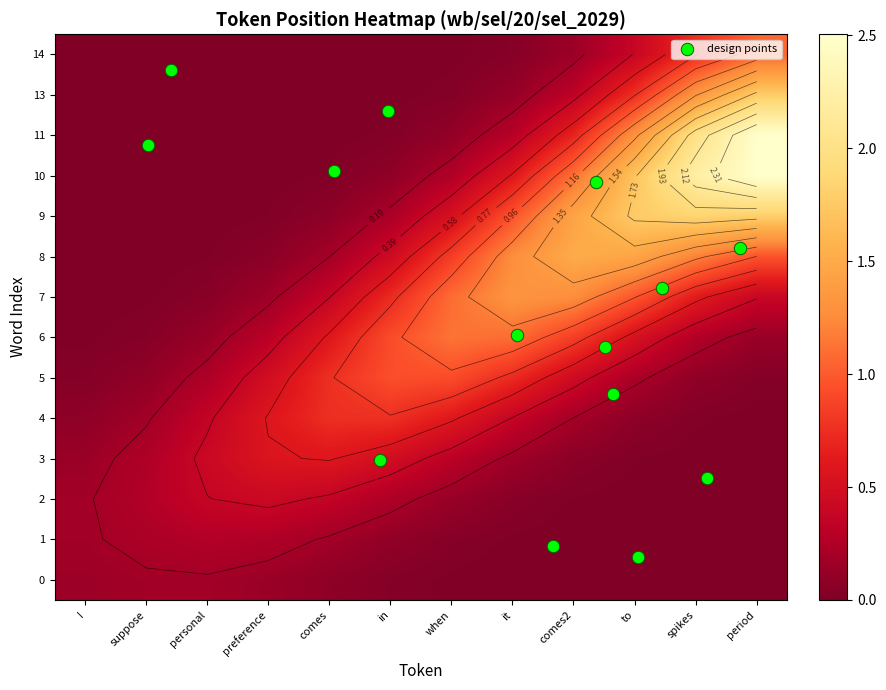

Rank the series by their maximum value, from highest to lowest.

period, spikes, to, comes2, it, when, in, comes, preference, personal, suppose, I